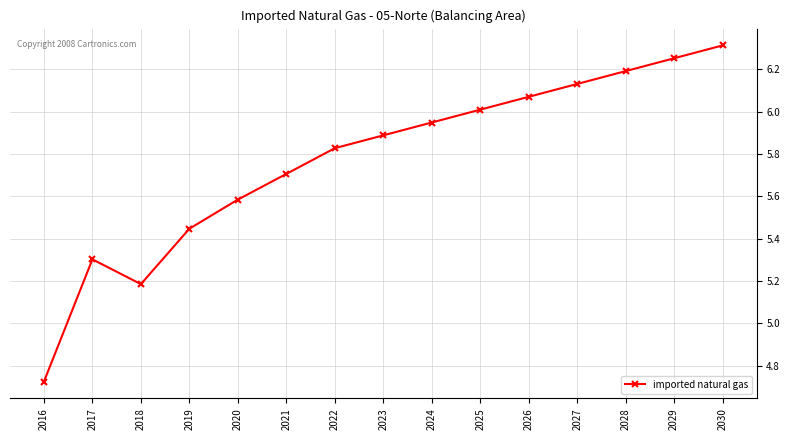

What is the change in value from 2018 to 2021?

+0.5